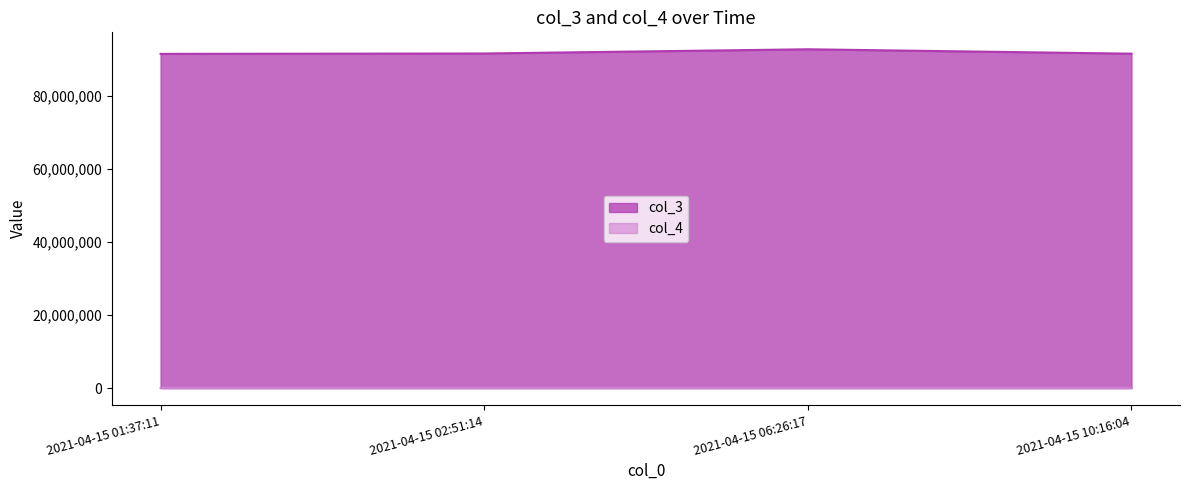

List the series in order of their peak value, lowest first.

col_4, col_3